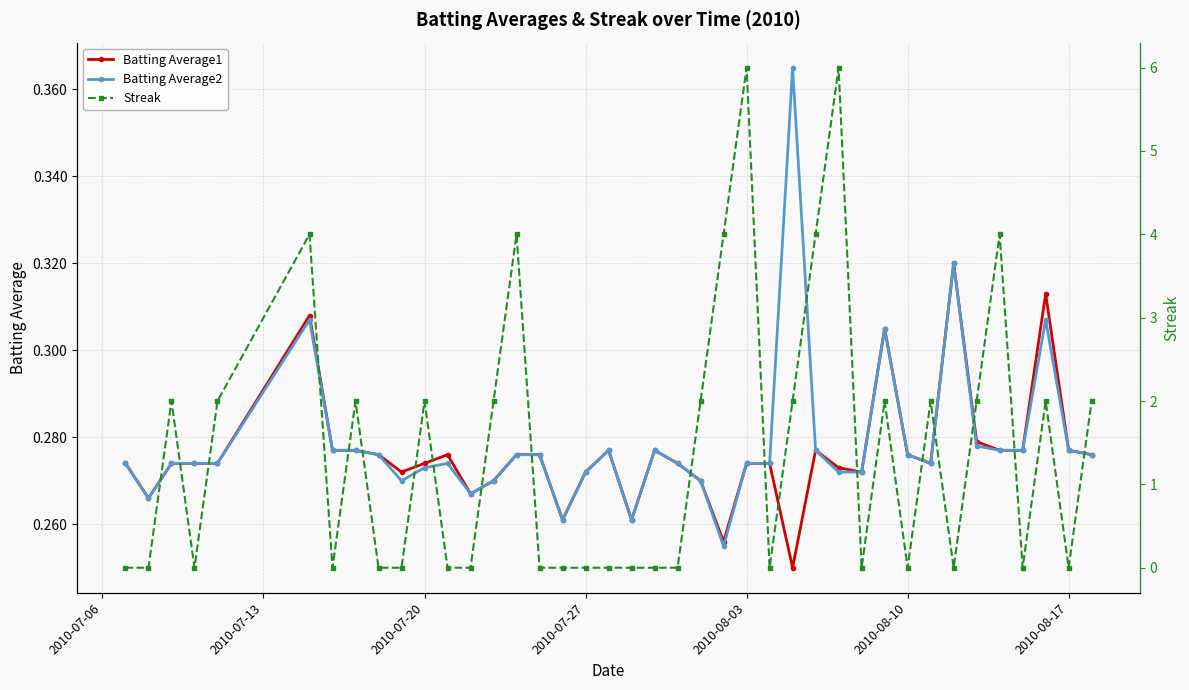

Which series has the largest range (max minus min)?

Streak